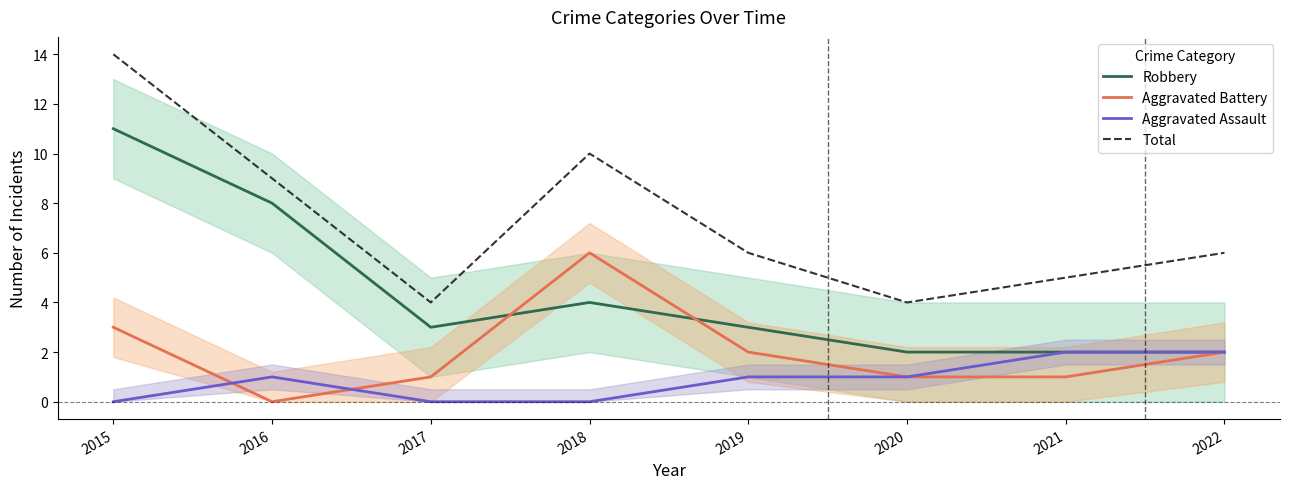

How many lines are shown in the chart?

4